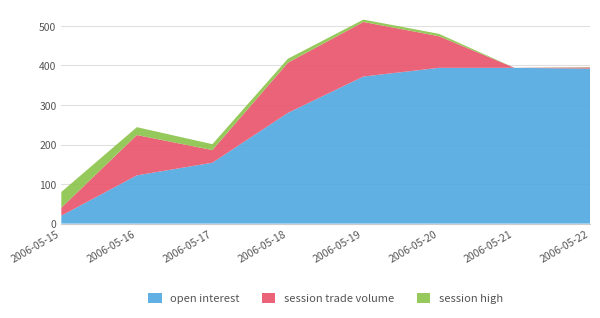

Reading right to left, list all the values displayed in this chart.

open interest: 392.0	394.0	394.0	372.0	280.0	154.0	122.0	20.0
session trade volume: 3.0	0.0	80.0	138.0	127.0	32.0	102.0	20.0
session high: 0.9	0.0	6.0	6.0	10.0	14.9	19.9	40.0